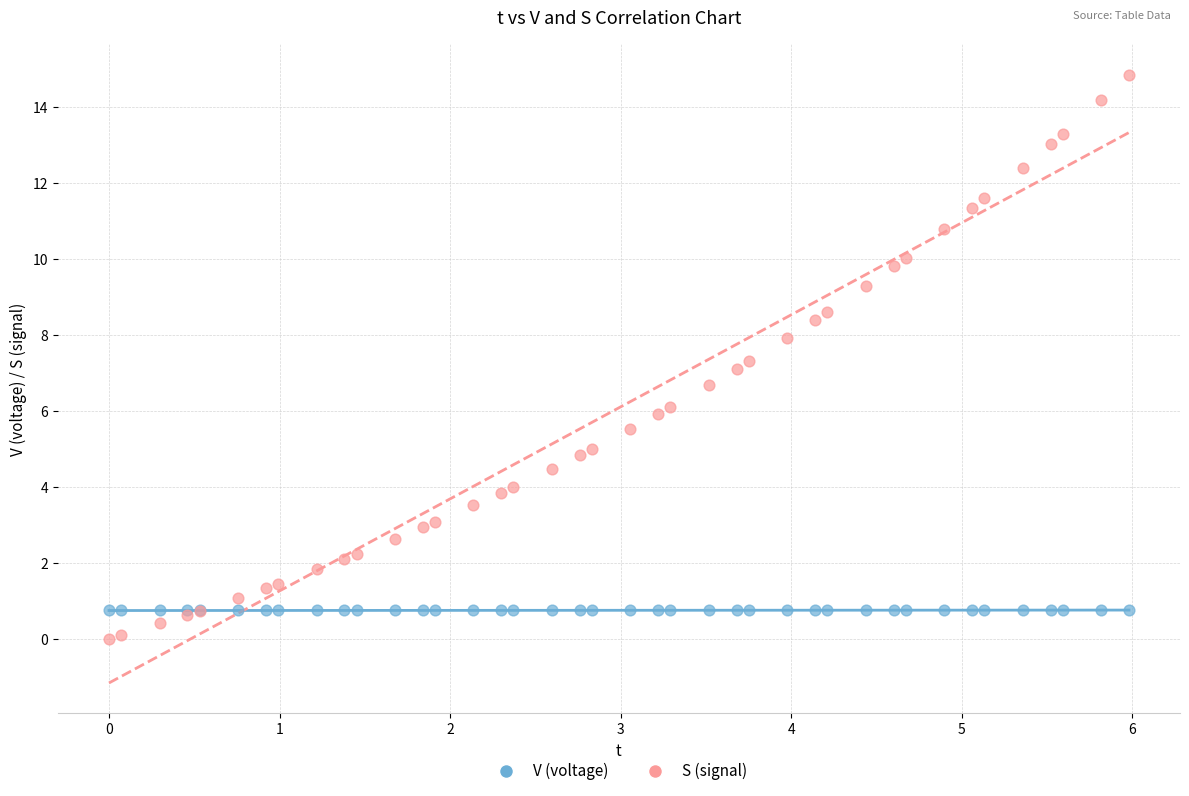

What is the X range (max minus min) for the scatter plot?

6.0